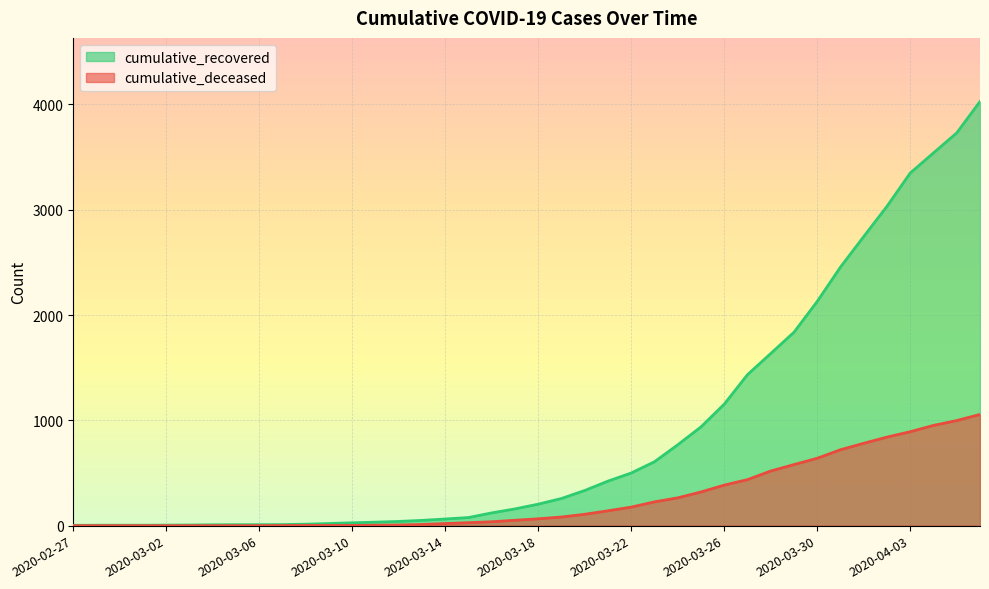

True or false: cumulative_deceased and cumulative_recovered intersect in this chart.

False